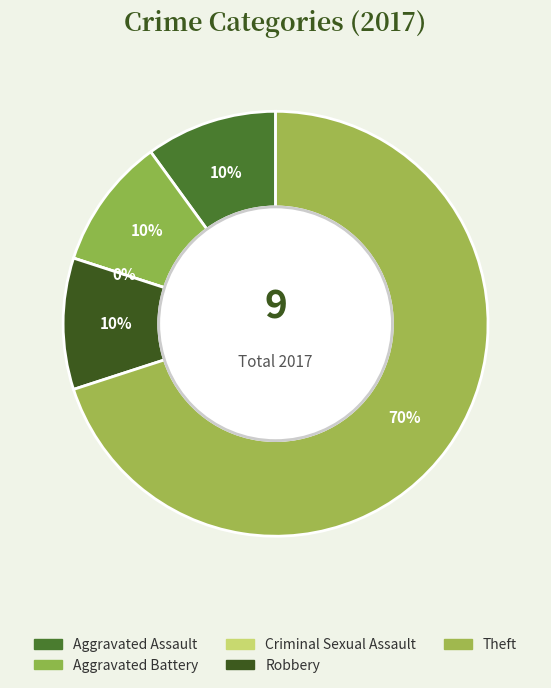

Is there any slice that represents more than half of the pie?

Yes